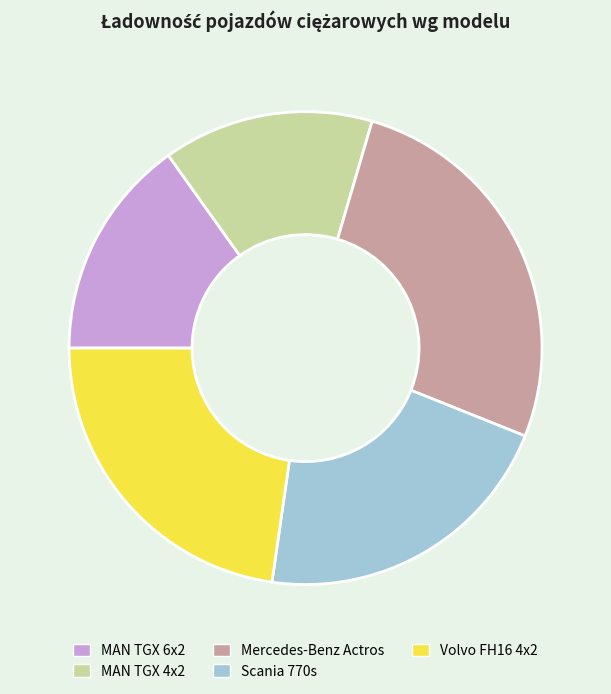

Between MAN TGX 4x2 and MAN TGX 6x2, which is larger?

MAN TGX 6x2